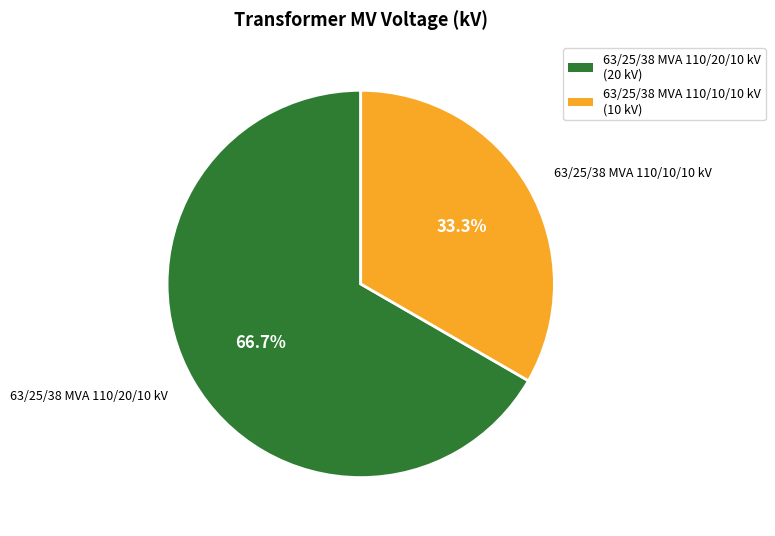

Which slice is the largest?

63/25/38 MVA 110/20/10 kV